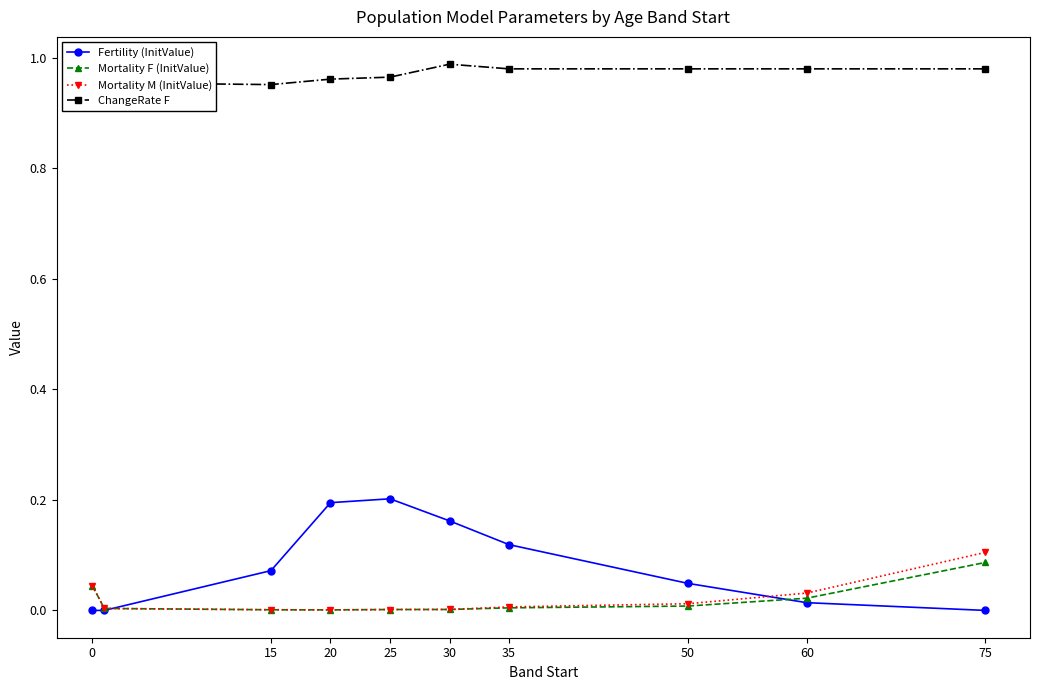

Which series has the largest total across all categories?

ChangeRate F